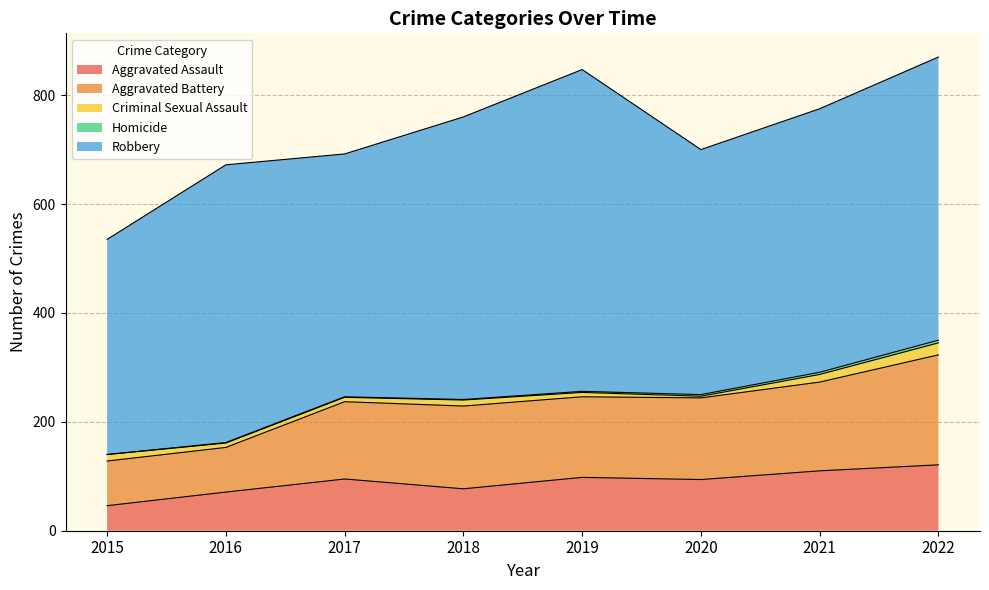

Which series has the largest total across all categories?

Robbery